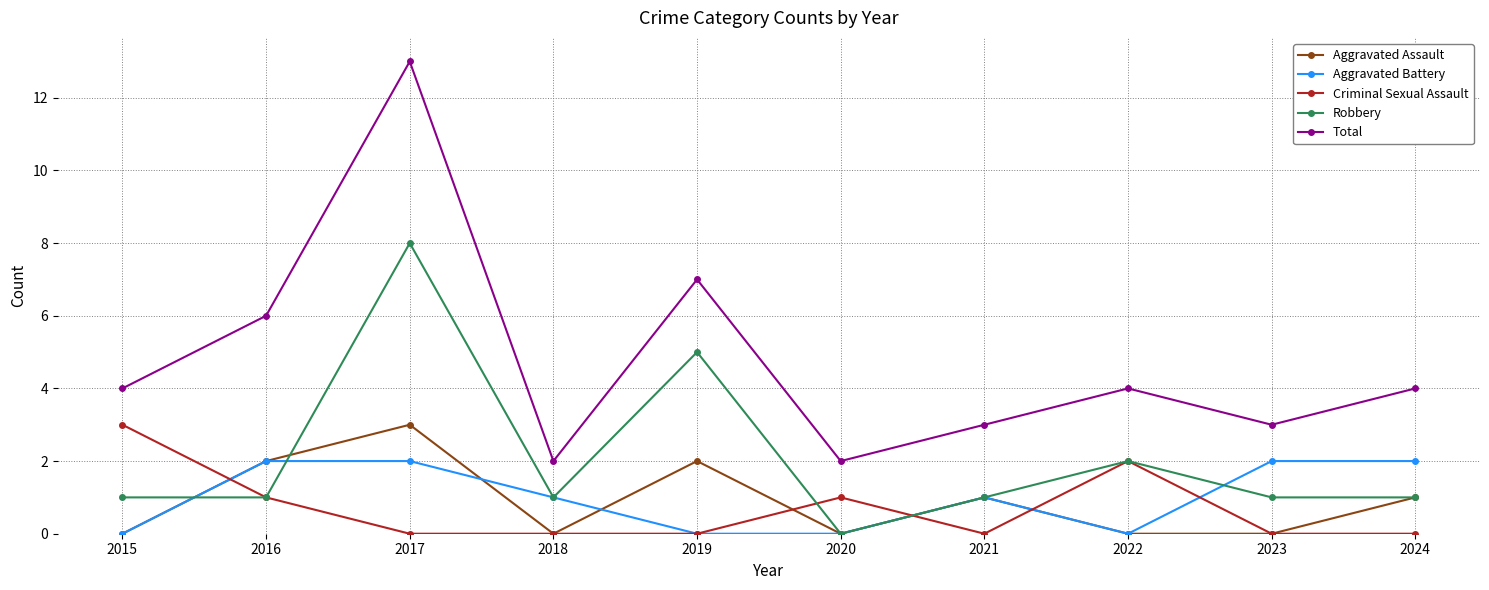

True or false: Total and Criminal Sexual Assault intersect in this chart.

False